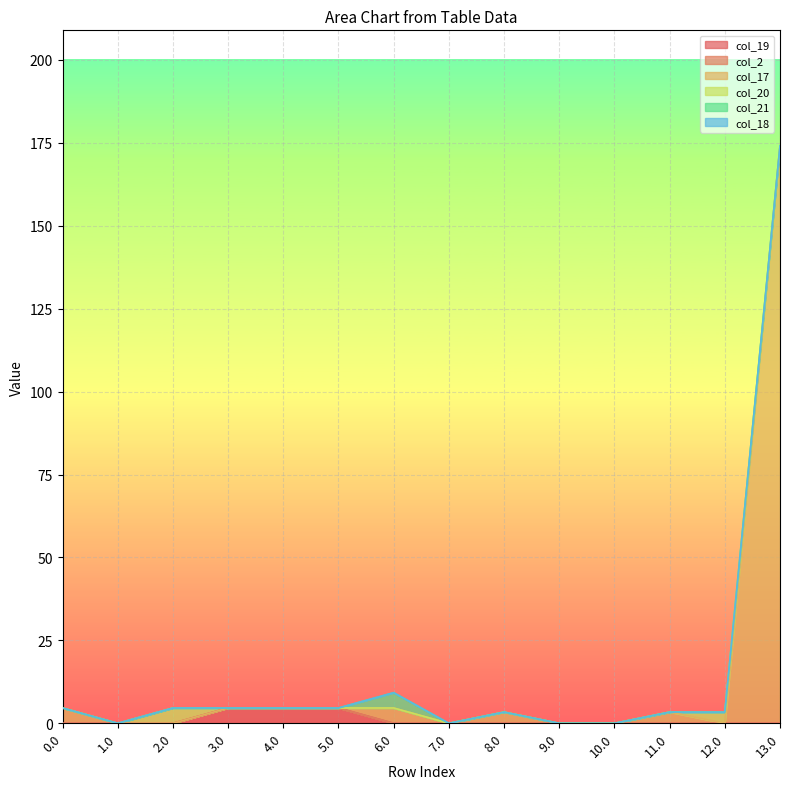

Where is the first local maximum for col_20?

2.0